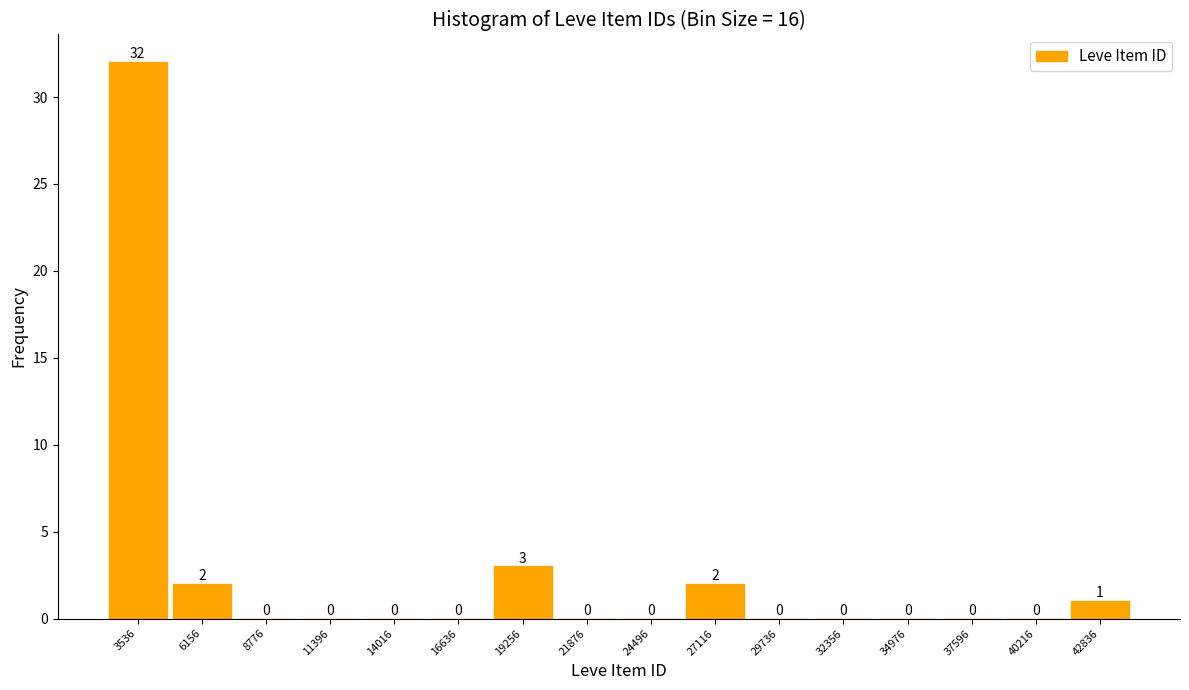

Over which range of the x-axis is the bar tallest?

2000 to 5000